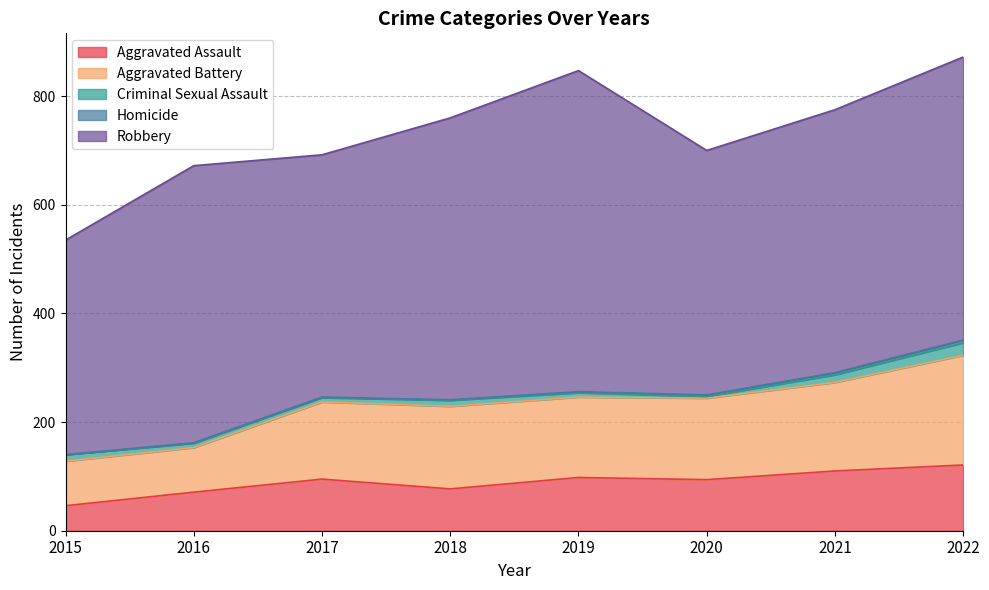

How many data points in Criminal Sexual Assault are less than 11?

4